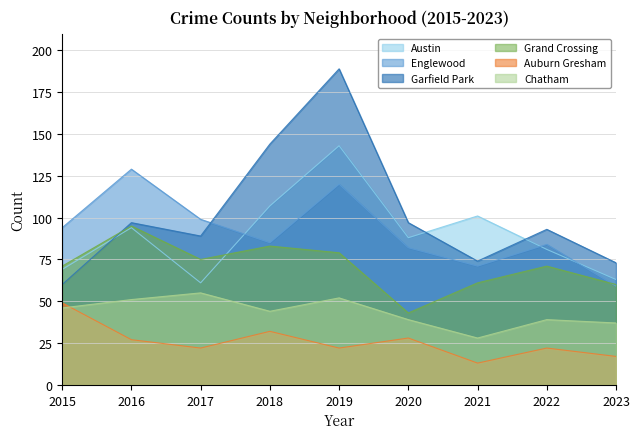

What is the sum of all Garfield Park values?

916